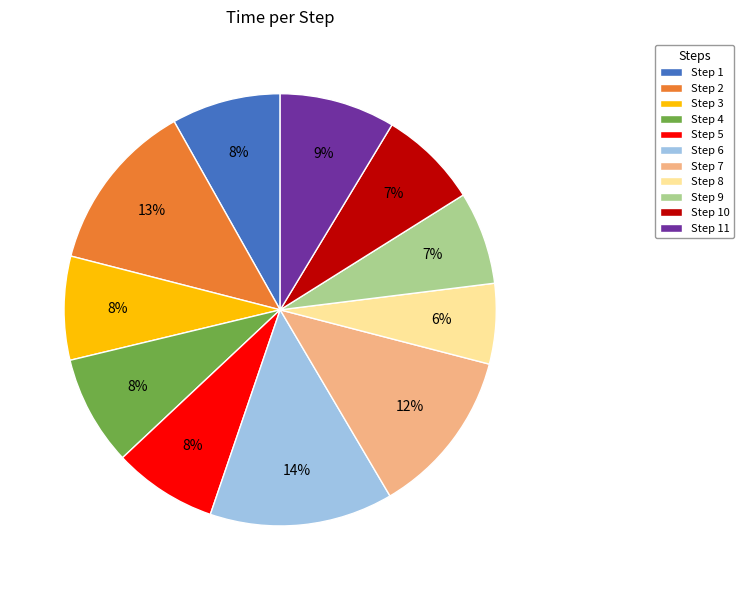

Is there a majority slice in this chart?

No